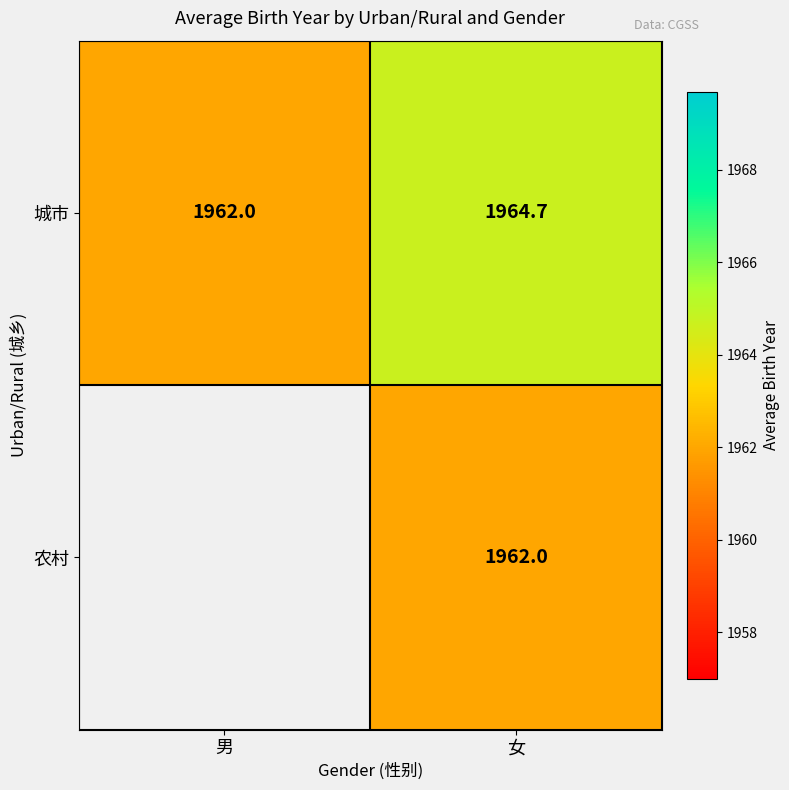

Rank the categories by 城市 value from lowest to highest.

男, 女